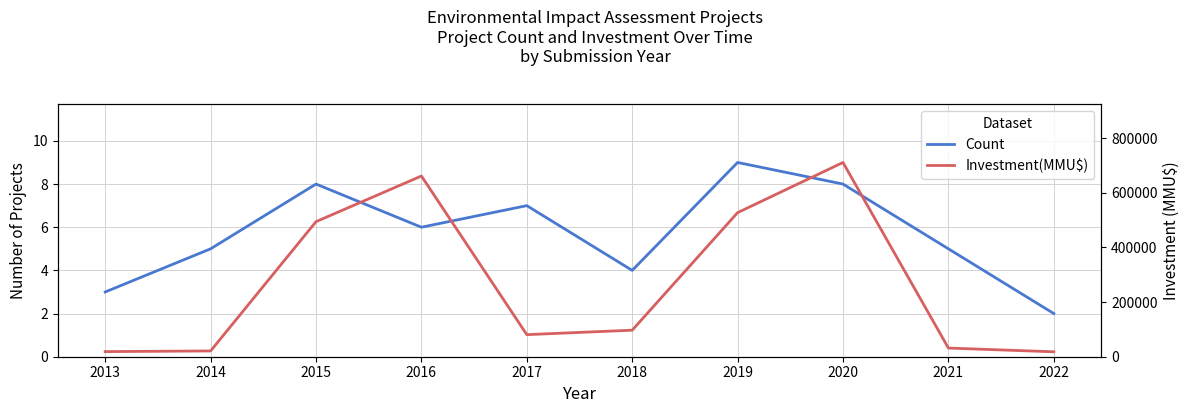

Reading left to right, extract all data points from this chart.

Count: 3	5	8	6	7	4	9	8	5	2
Investment(MMU$): 18720	21100	494030	661000	80750	97050	527000	710500	31720	18000